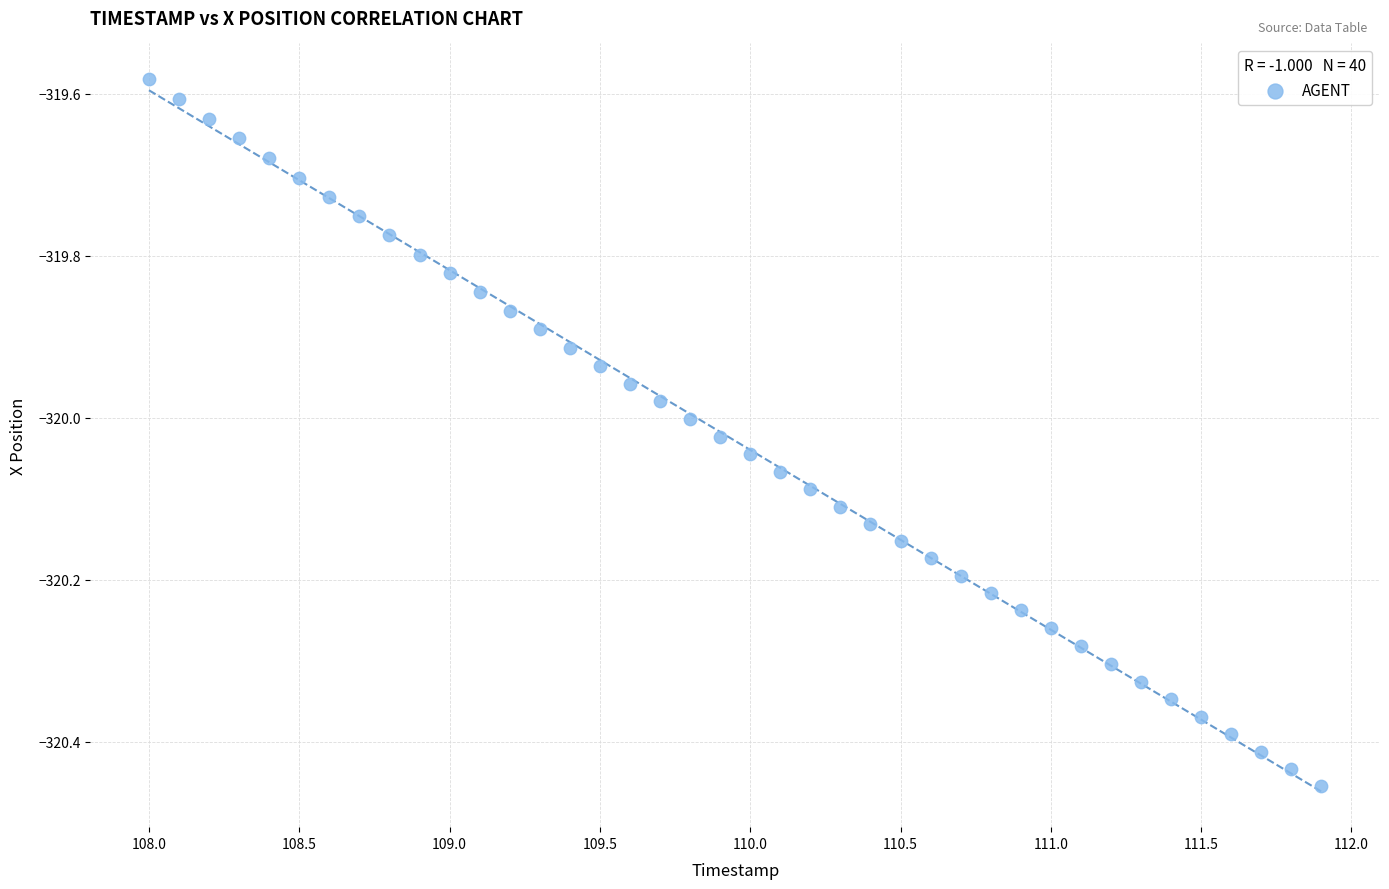

What is the range of Y values (max minus min)?

0.9